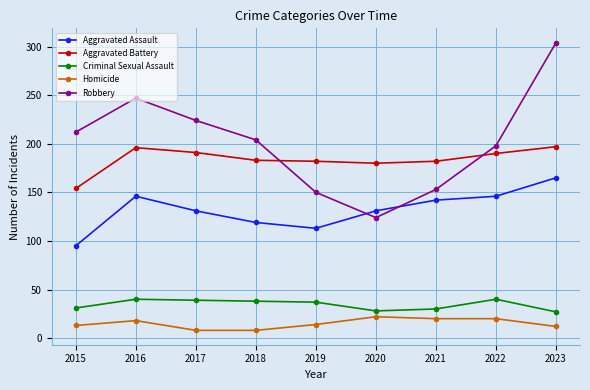

True or false: Homicide and Aggravated Battery intersect in this chart.

False